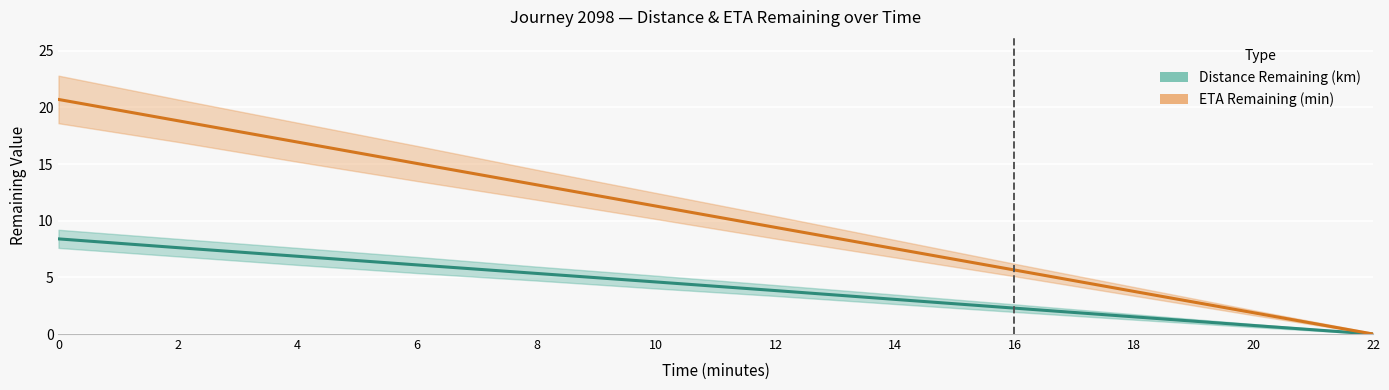

Rank the series at 16 from highest to lowest value.

ETA Remaining (min), Distance Remaining (km)